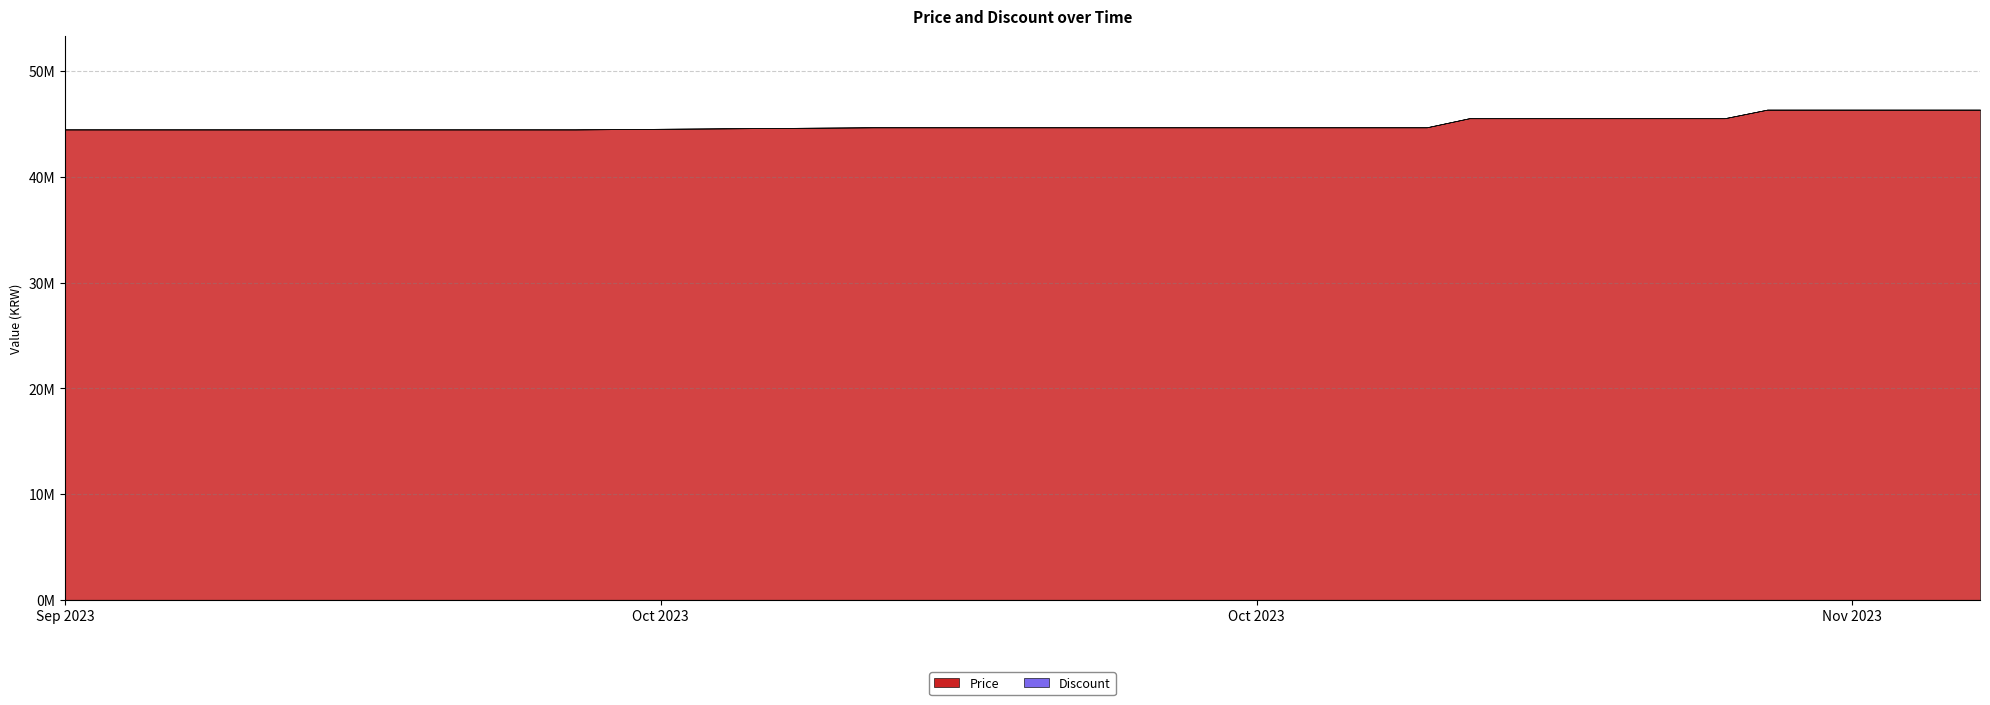

How many lines are shown in the chart?

2